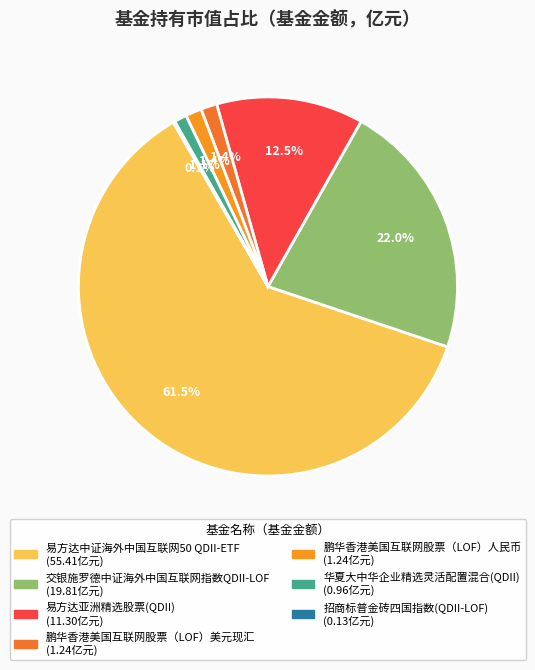

Is the sum of 易方达亚洲精选股票(QDII) and 华夏大中华企业精选灵活配置混合(QDII) greater than half?

No